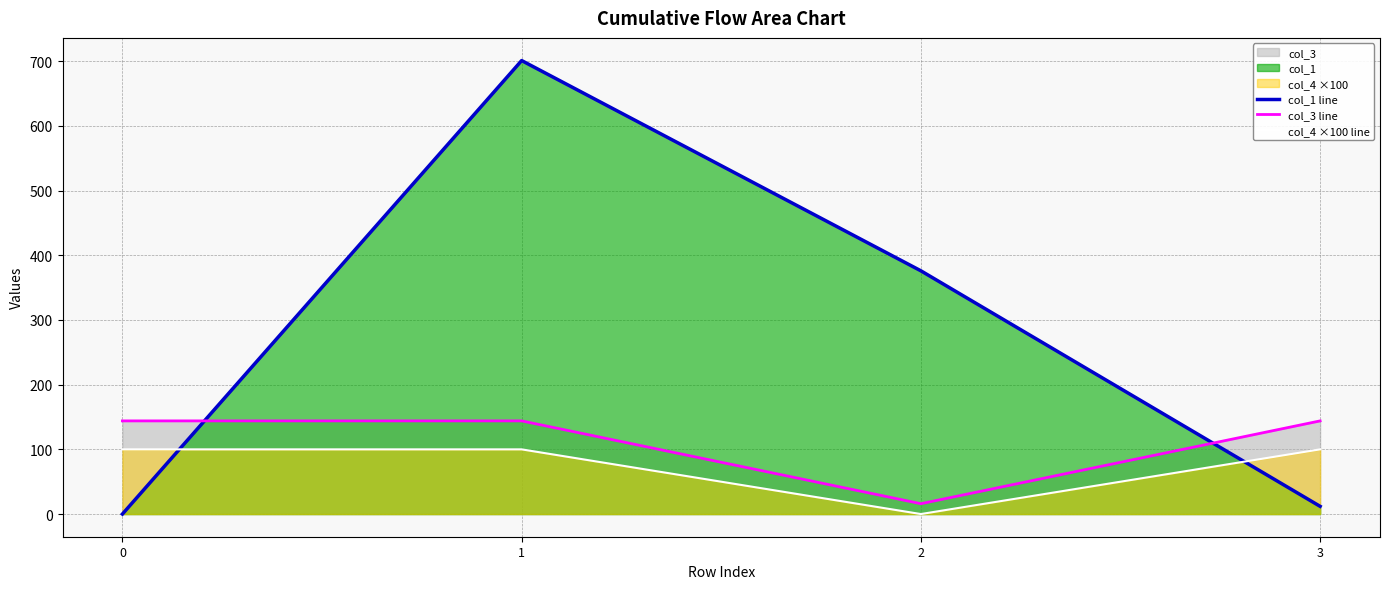

What is the value of the col_4 ×100 line point at the 1st from the left?

100.0